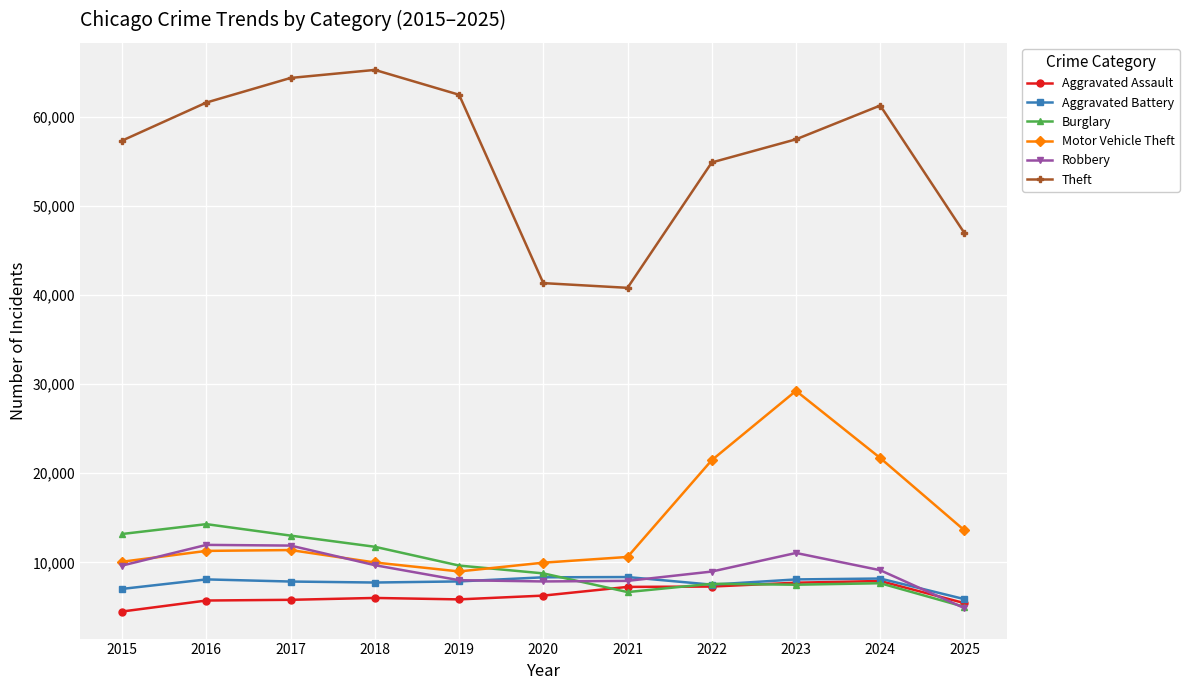

What is the sum of the Theft values at 2022 and 2017?

119286